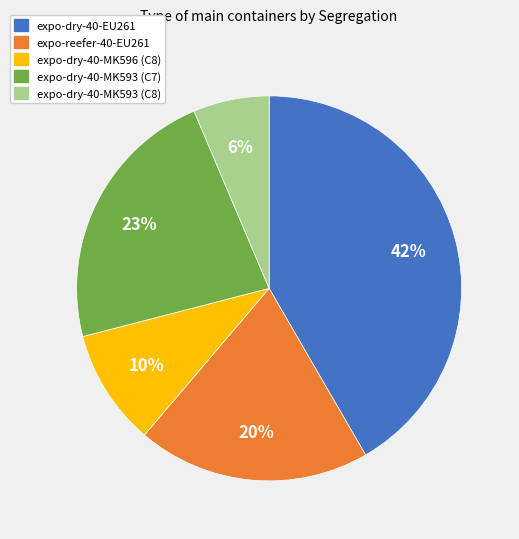

To the nearest percent, what is the average slice percentage?

20%